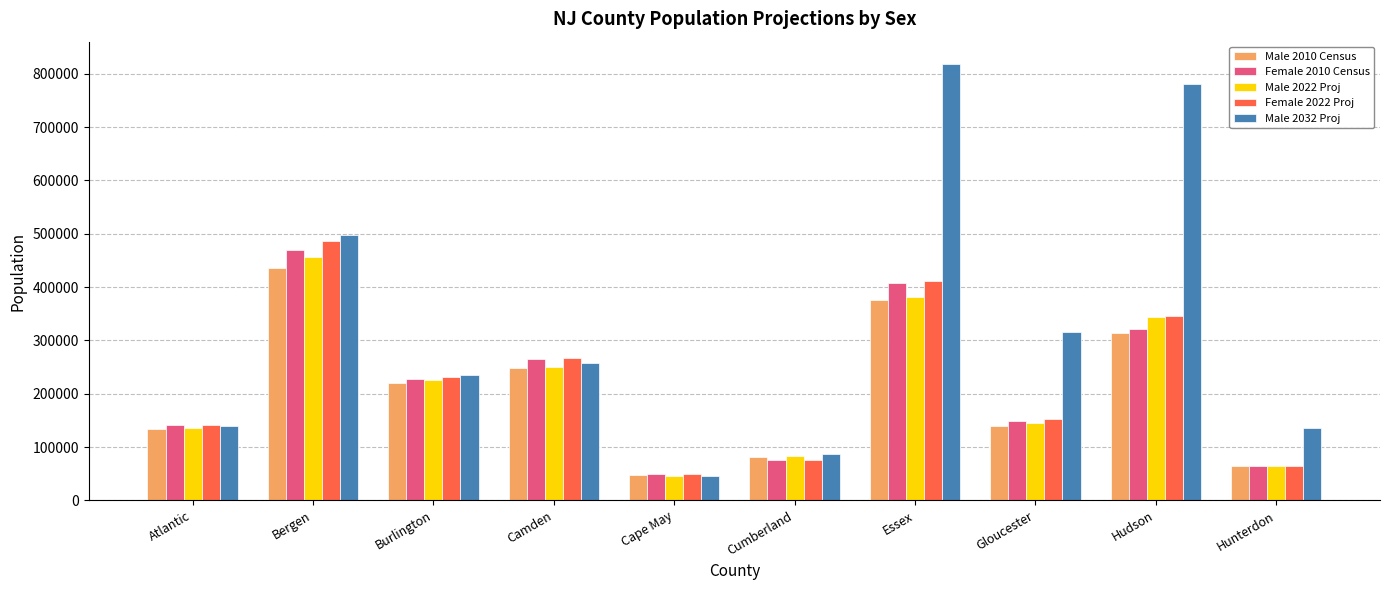

Count the number of categories in the chart.

10